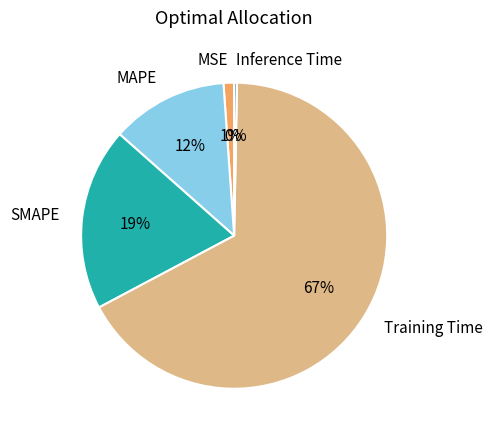

Which slice is the smallest?

Inference Time